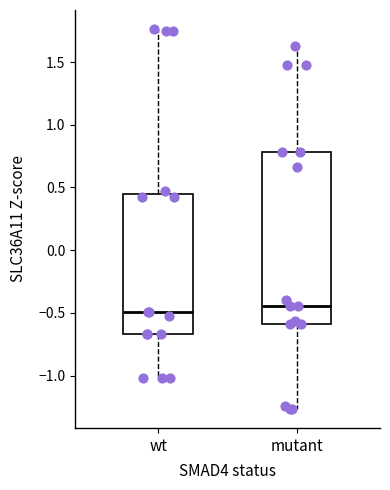

Reading left to right, transcribe this box plot: for each box, give where its median line is, the range the box spans, and where its two whiskers end, as read against the y-axis. The values are not printed on the chart, so give them approximately, as read against the axis.

wt: median -0.50, box -0.65 to 0.45, whiskers -1.00 to 1.75
mutant: median -0.45, box -0.60 to 0.80, whiskers -1.25 to 1.65